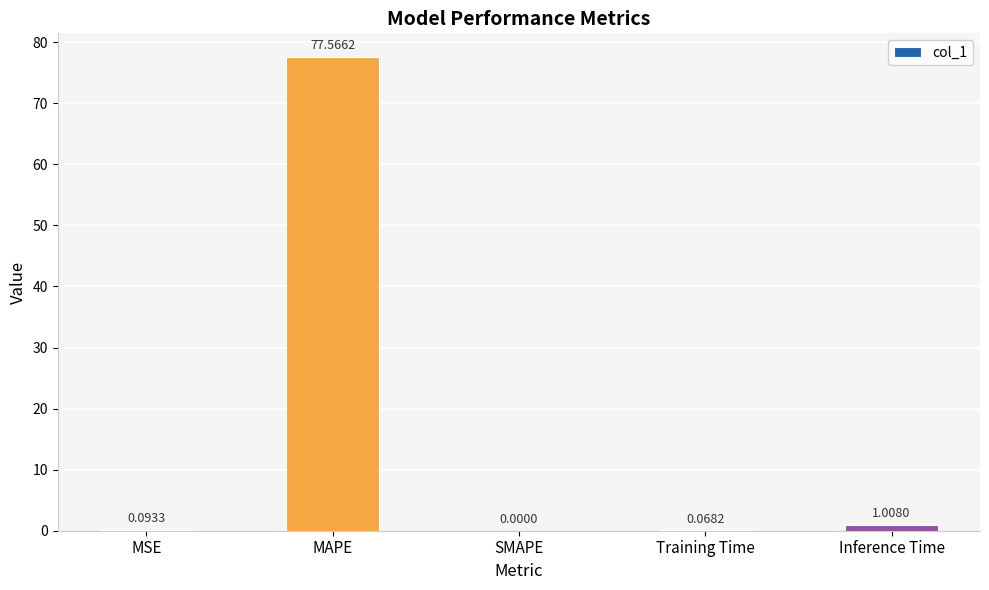

Is it true that the value at MAPE is 77.6?

True